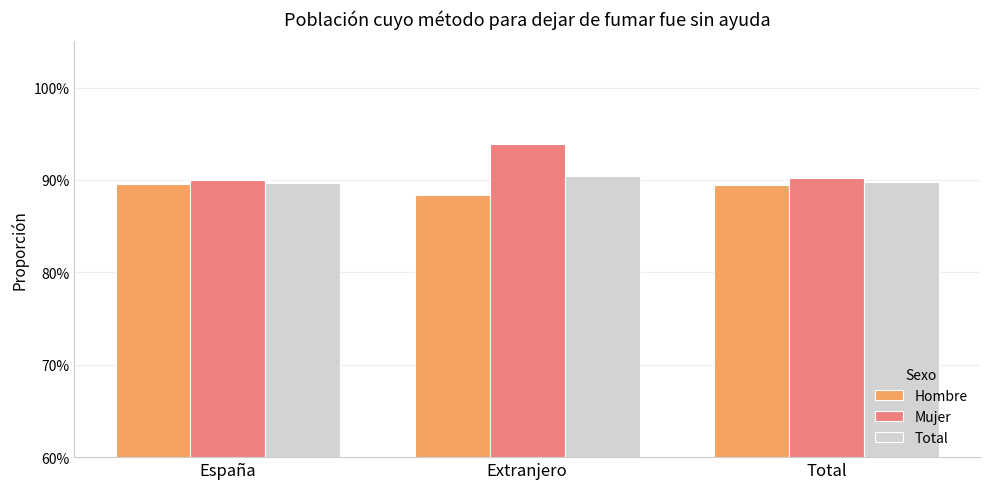

Does the chart contain stacked bars?

No